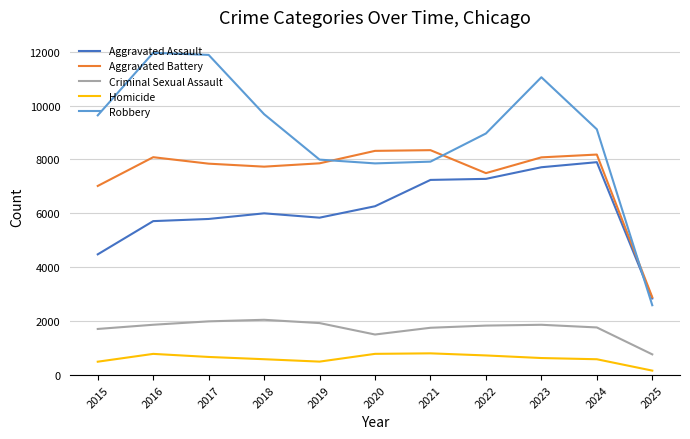

Is the value of Aggravated Assault at 2016 greater than the value of Aggravated Battery at 2016?

No